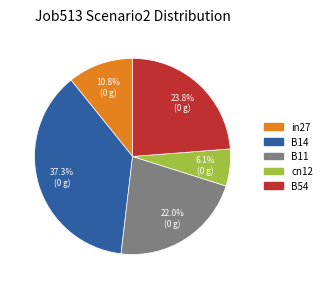

Combined, do cn12 and in27 account for over 50%?

No